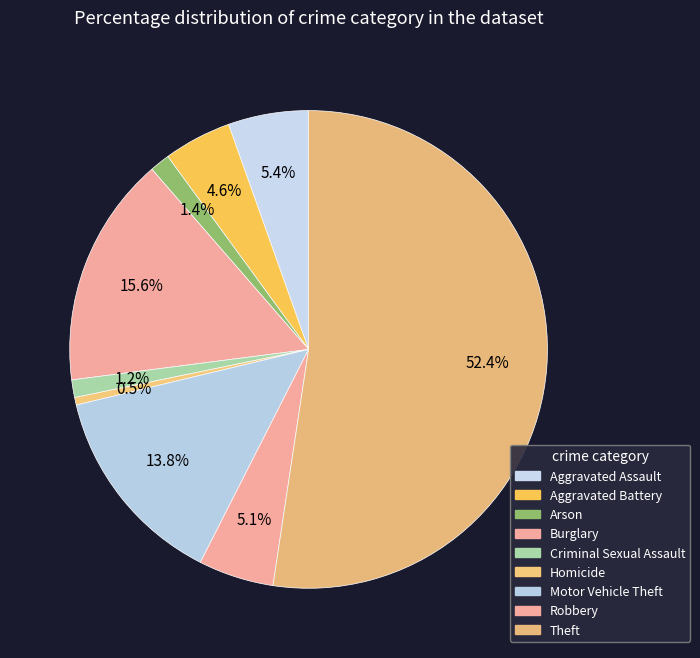

Count the number of slices in the pie.

9